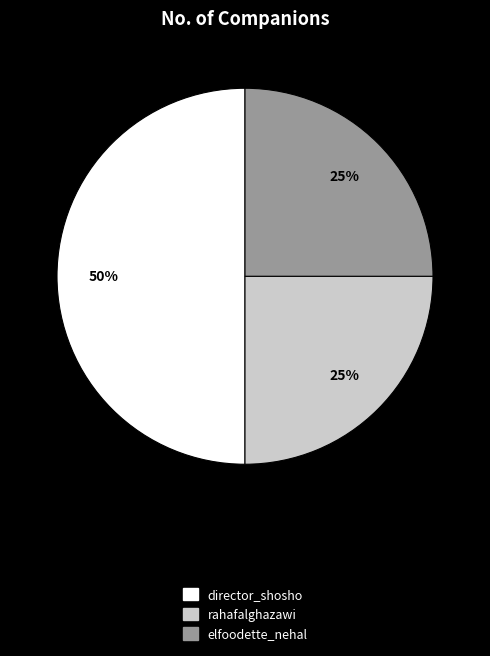

Which slice is the largest?

director_shosho